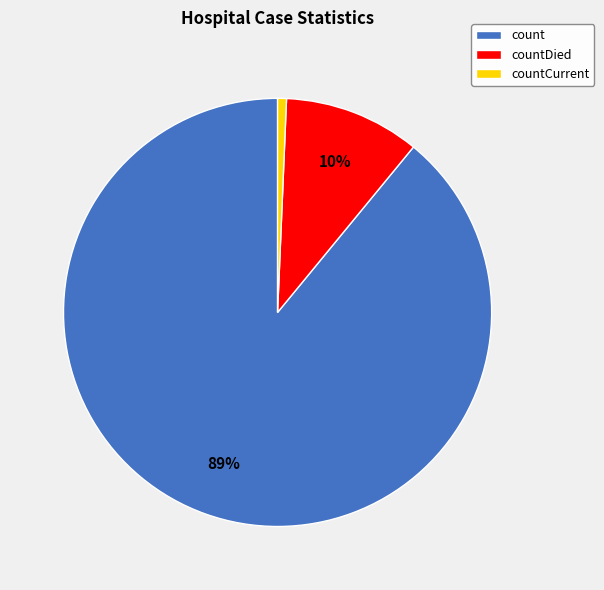

How many segments does this pie chart have?

3